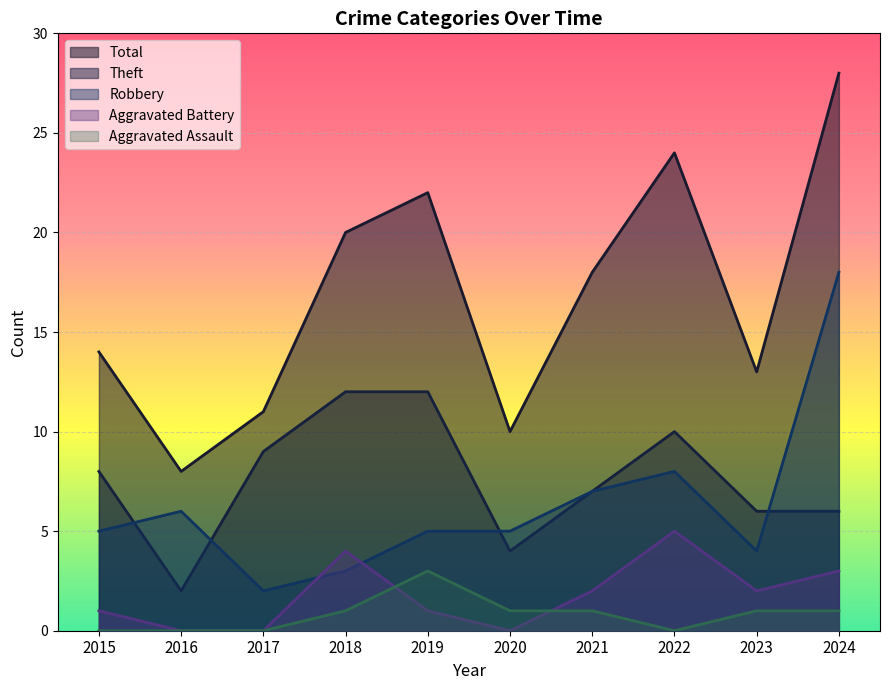

What is the sum of the Total values at 2016 and 2023?

21